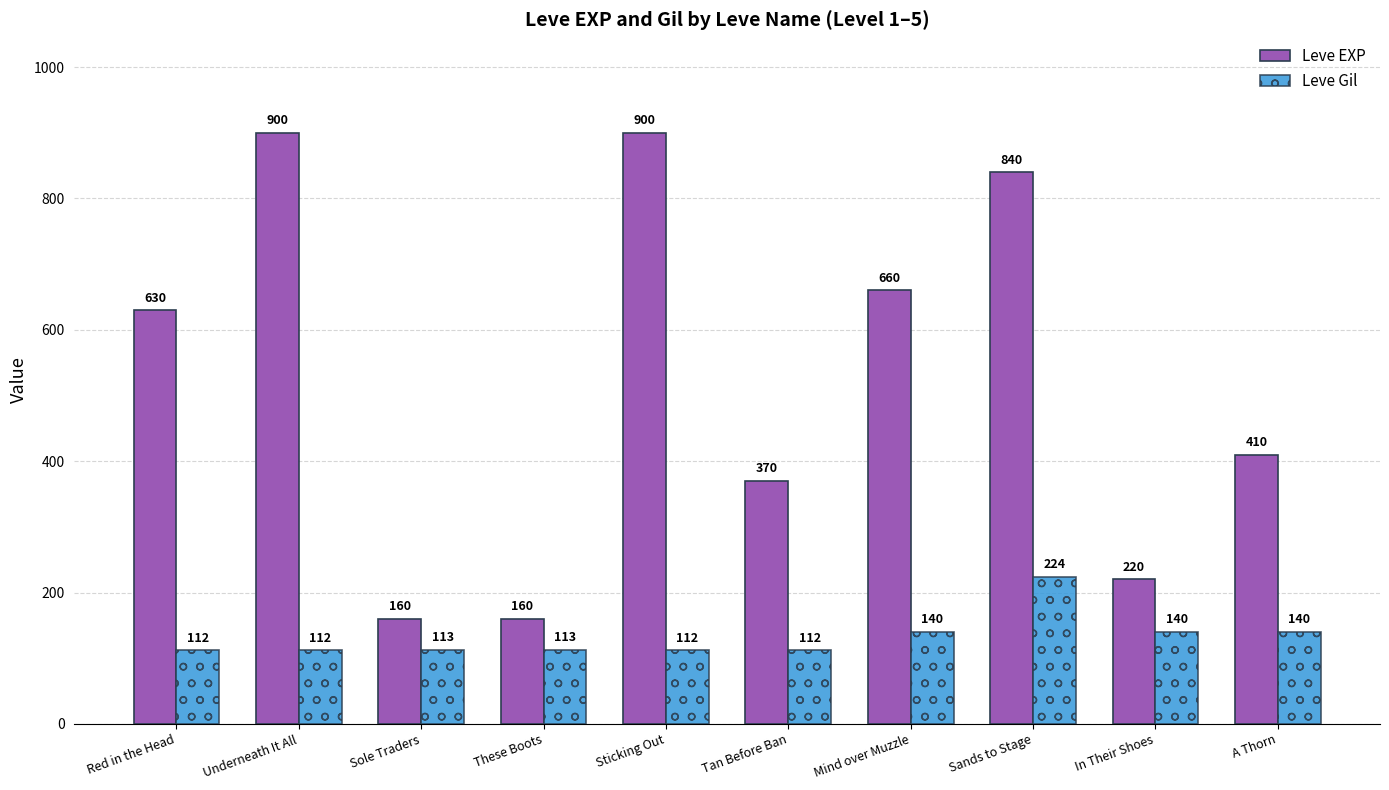

At how many categories does at least one series exceed 584?

5